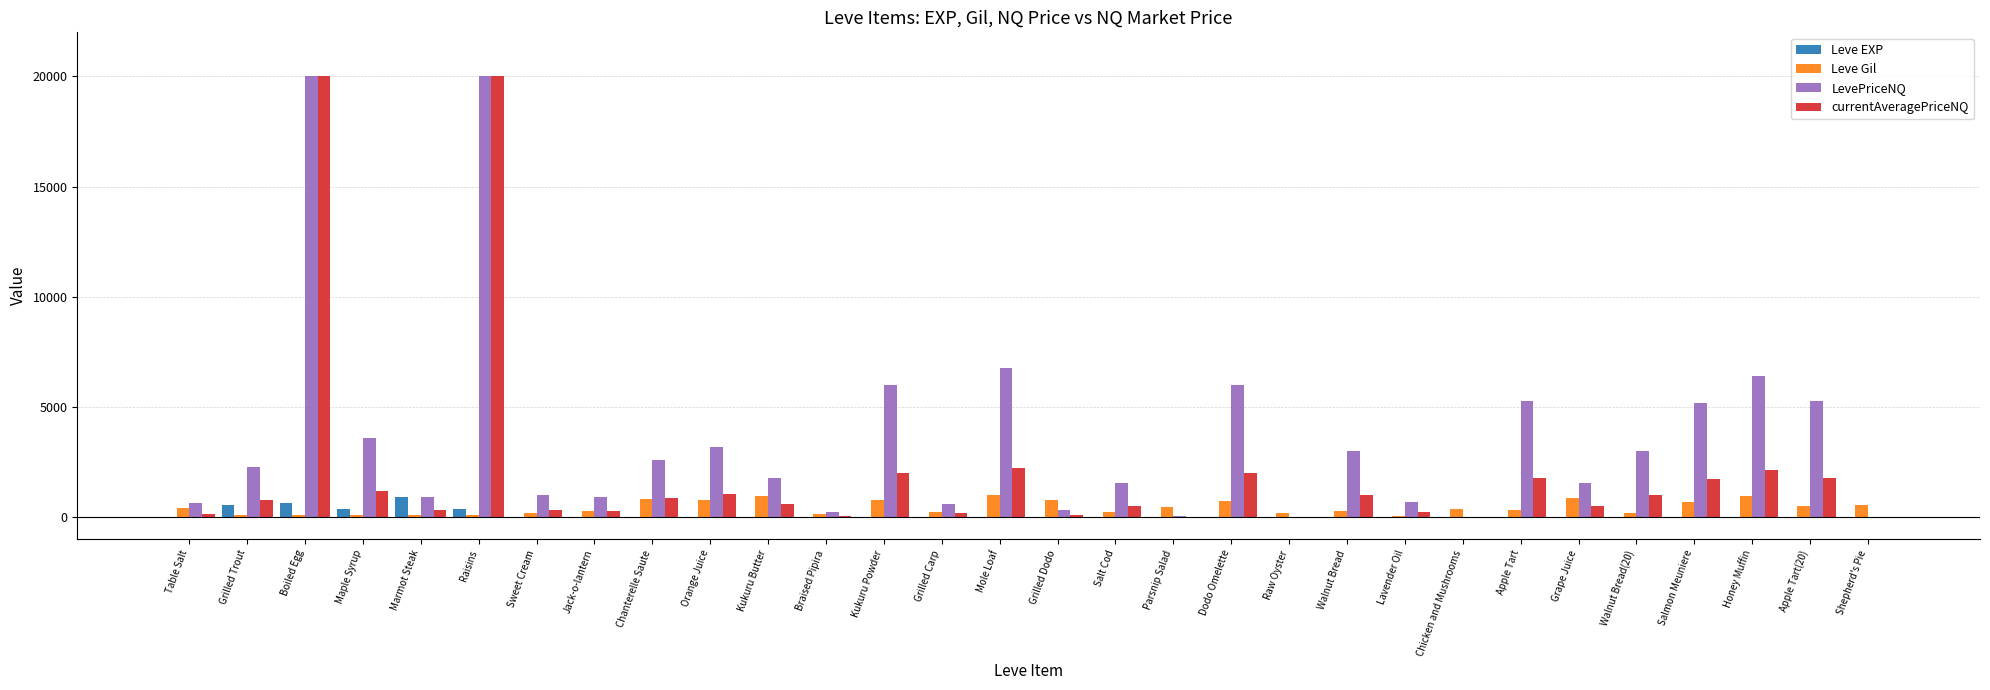

What is the sum of all Leve EXP values?

3040.0